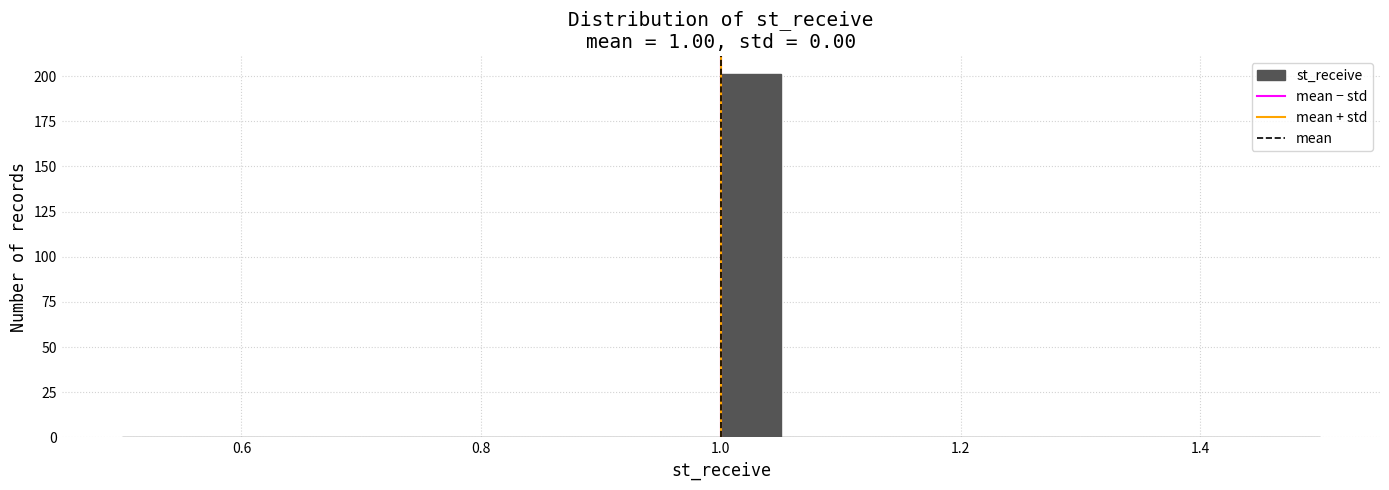

Around what value on the x-axis is the tallest bar? Give the approximate position of its centre, as read against the axis.

1.02